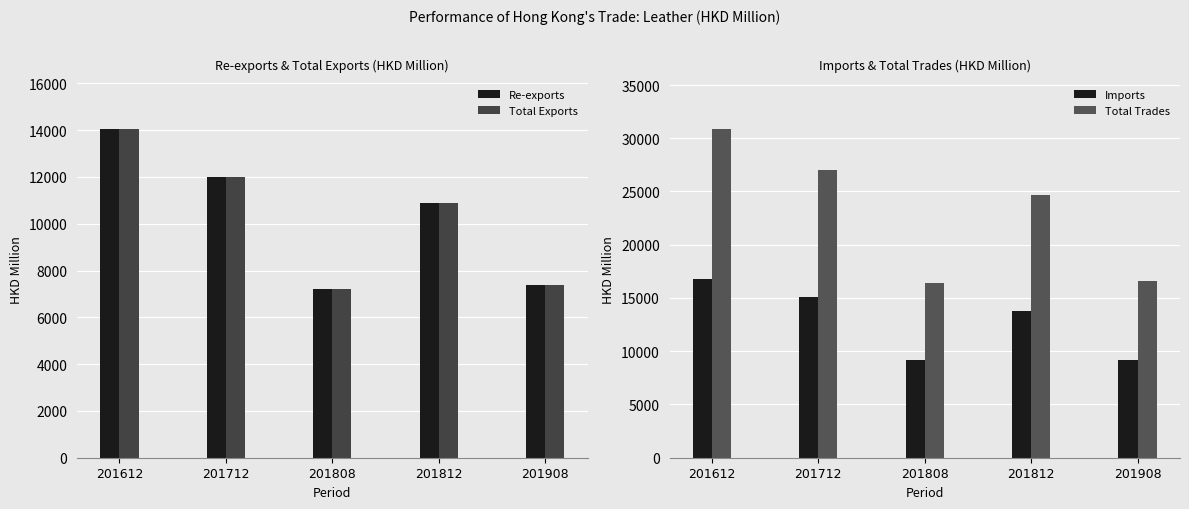

What is the value of the Imports bar at the 1st from the left?

16799.7